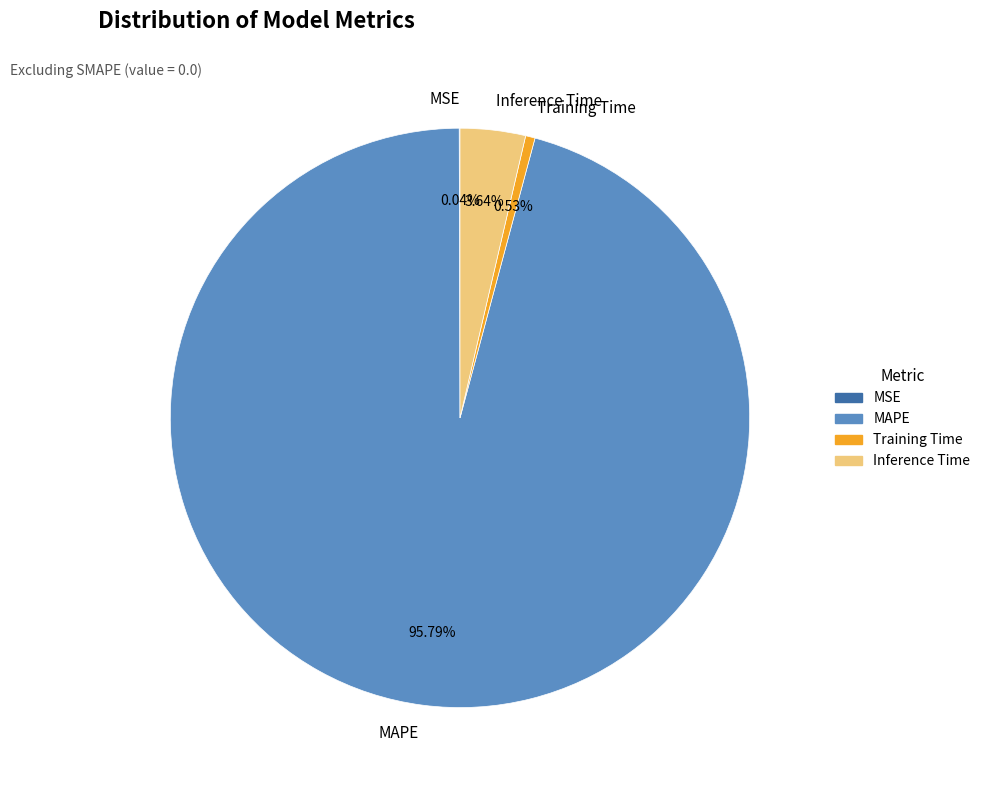

Combined, do Inference Time and MAPE account for over 50%?

Yes